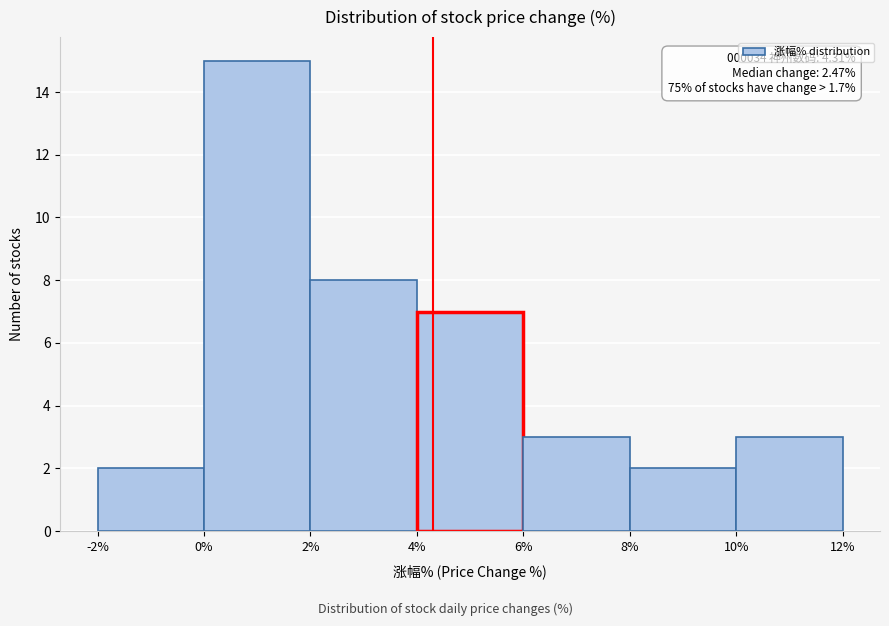

Over which range of the x-axis is the bar tallest?

0% to 2%